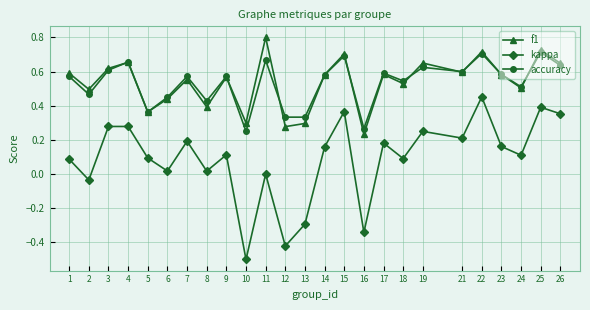

List the series in order of their peak value, highest first.

f1, accuracy, kappa